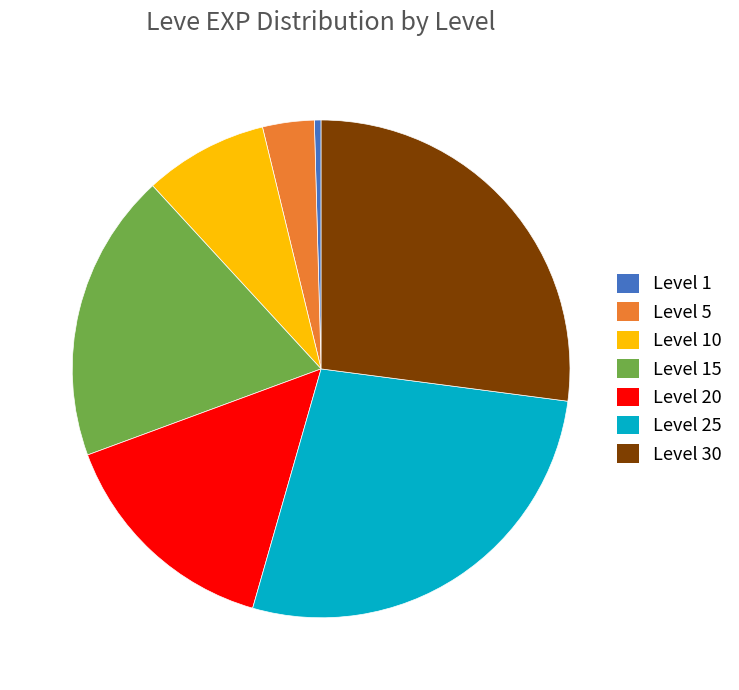

Does any single category account for the majority?

No